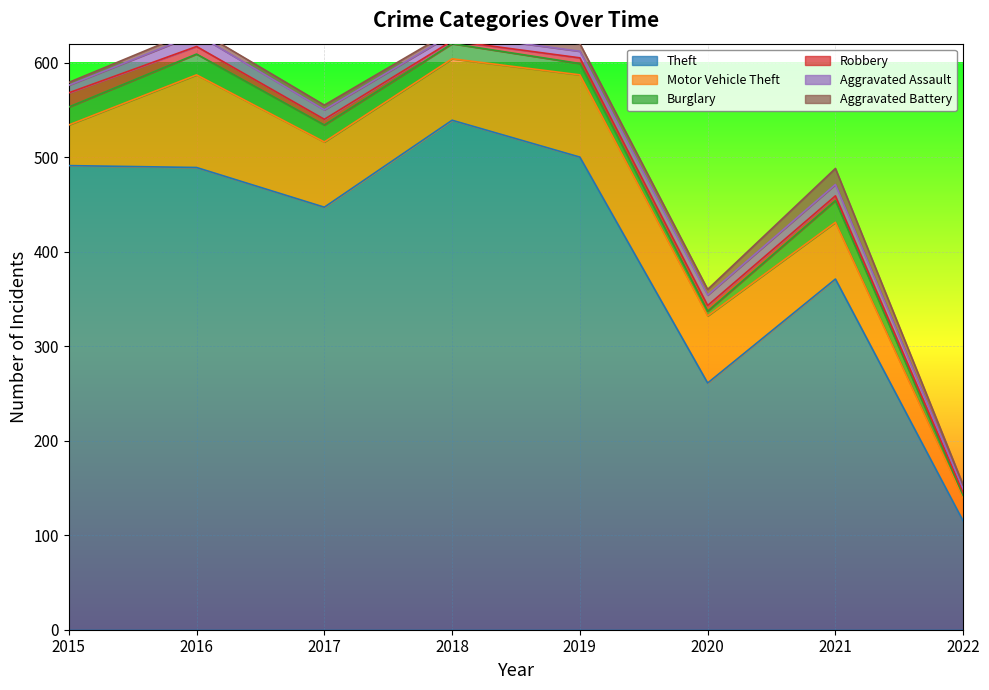

Is it true that Theft equals 227 at 2021?

False